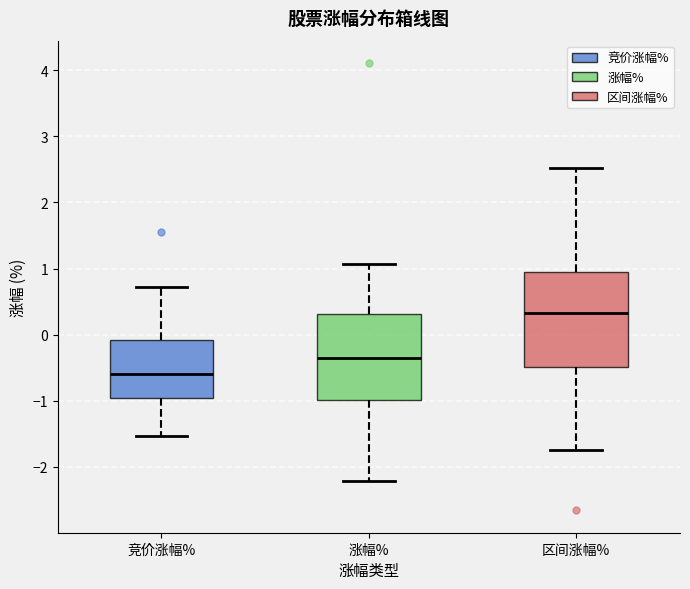

Reading left to right, transcribe this box plot: for each box, give where its median line is, the range the box spans, and where its two whiskers end, as read against the y-axis. The values are not printed on the chart, so give them approximately, as read against the axis.

竞价涨幅%: median -0.6, box -1.0 to -0.1, whiskers -1.5 to 0.7
涨幅%: median -0.3, box -1.0 to 0.3, whiskers -2.2 to 1.1
区间涨幅%: median 0.3, box -0.5 to 0.9, whiskers -1.7 to 2.5